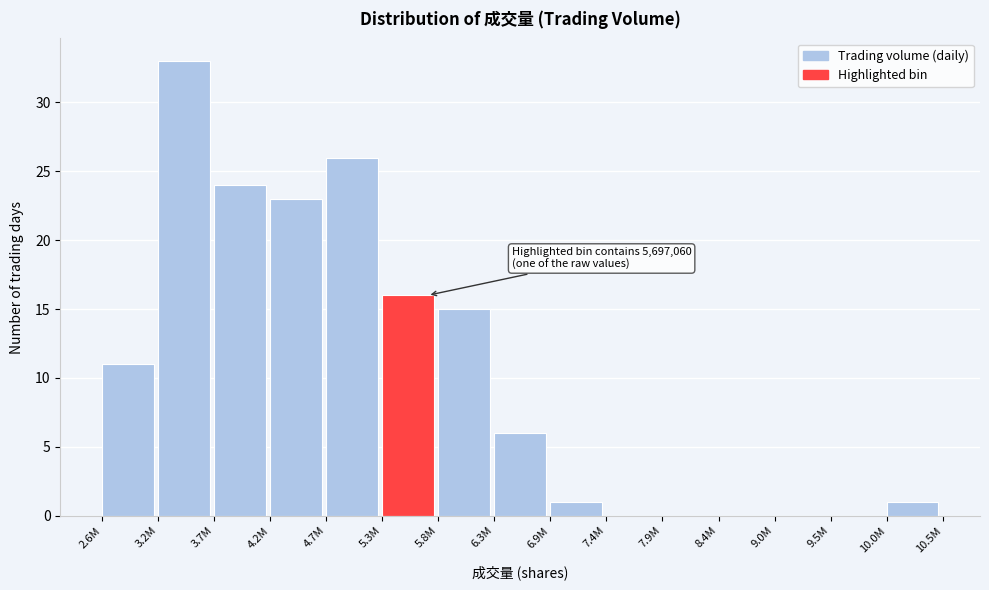

Reading right to left, what are all the values shown in this chart?

10.0M=1	9.5M=0	9.0M=0	8.4M=0	7.9M=0	7.4M=0	6.9M=1	6.3M=6	5.8M=15	5.3M=16	4.7M=26	4.2M=23	3.7M=24	3.2M=33	2.6M=11